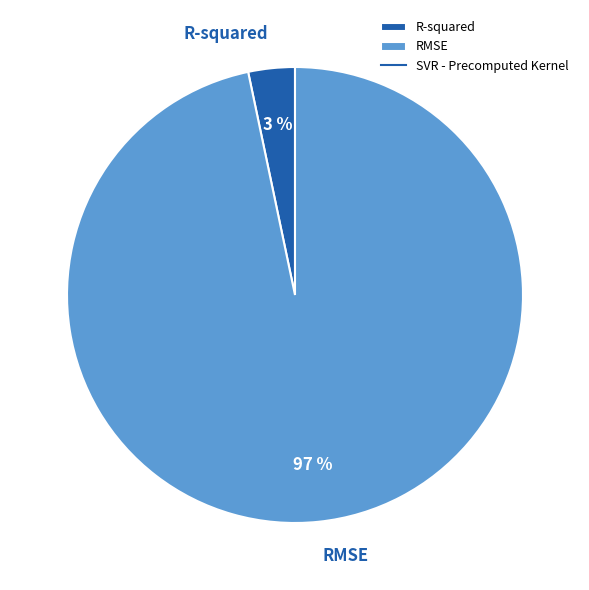

Which slice is the largest?

RMSE